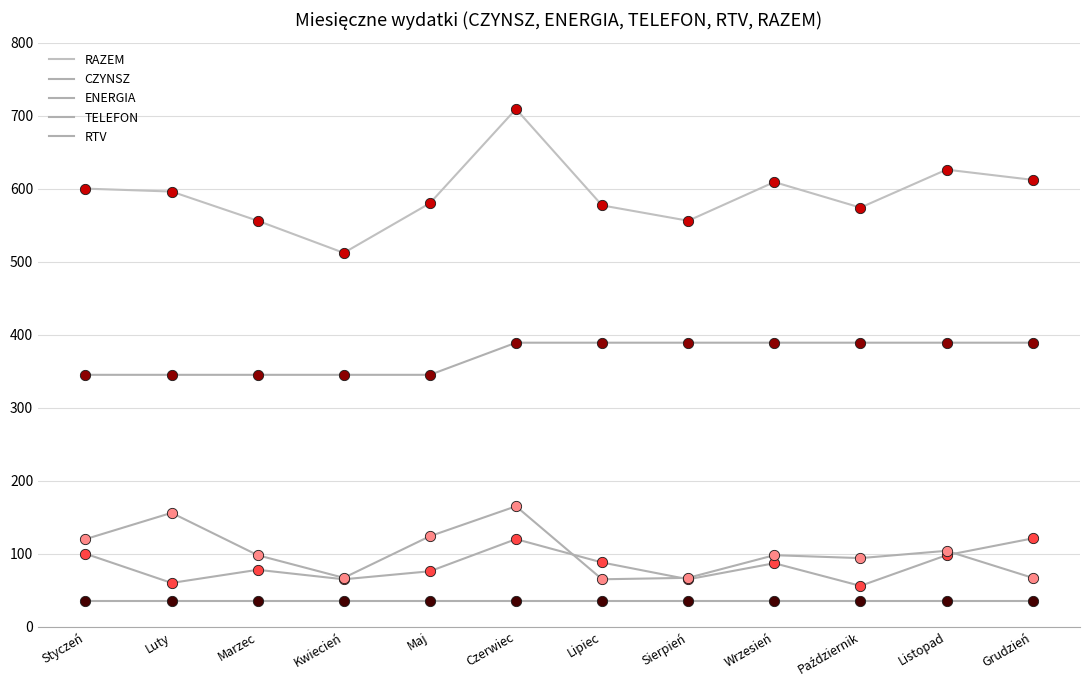

At how many categories does at least one series exceed 359?

12